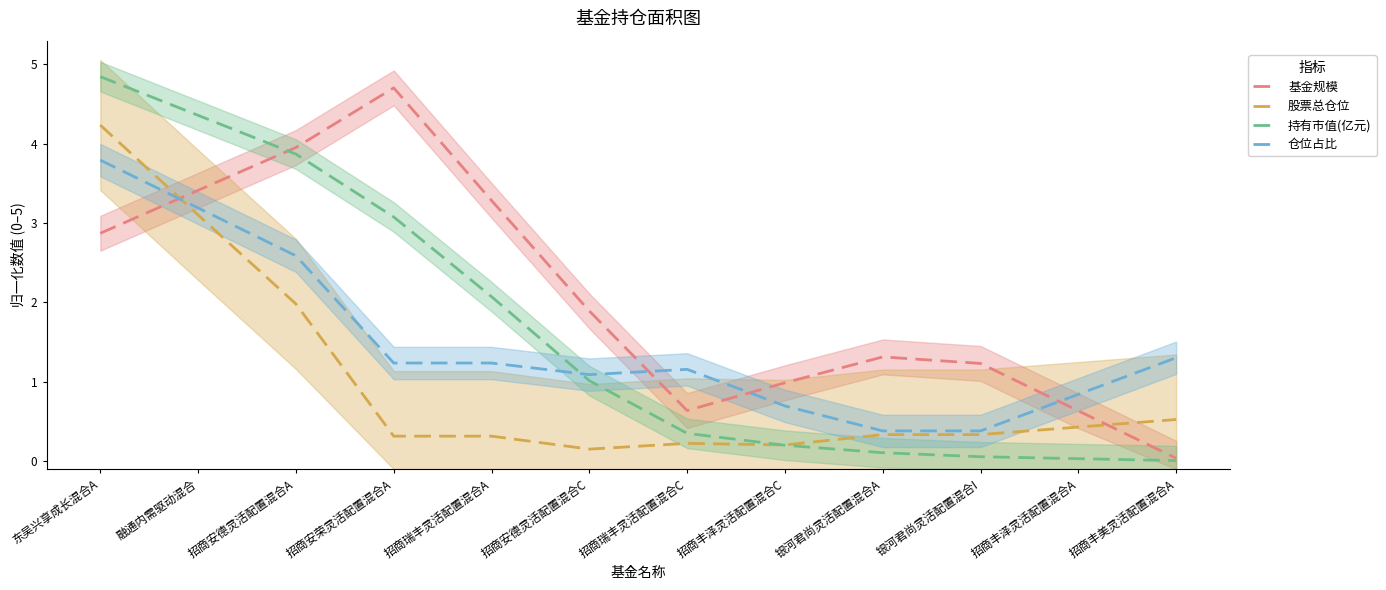

Is the value of 基金规模 at 银河君尚灵活配置混合A greater than the value of 持有市值(亿元) at 招商丰泽灵活配置混合A?

Yes